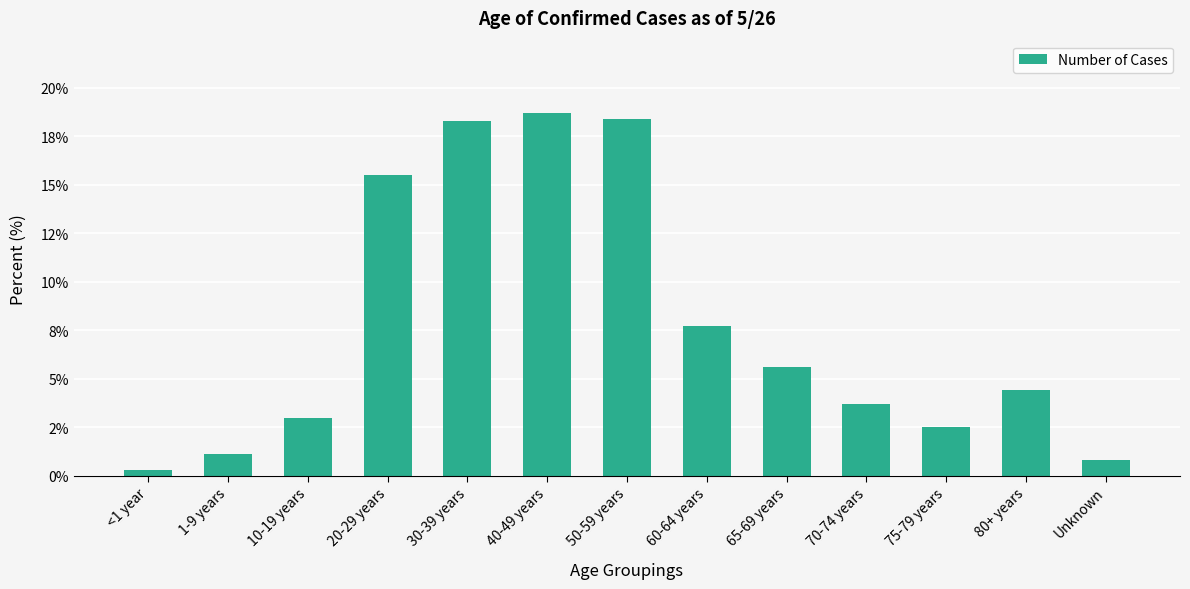

Where is the data nearest to the value 0?

<1 year